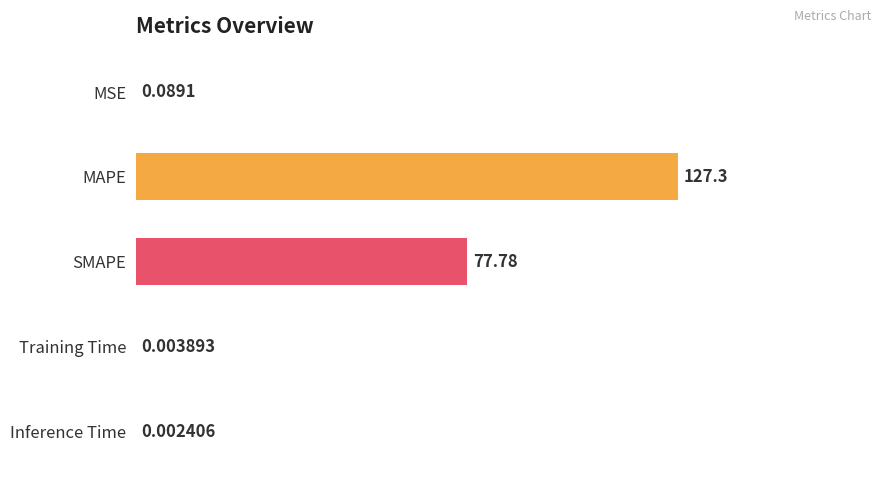

Rank the categories by value from highest to lowest.

MAPE, SMAPE, MSE, Training Time, Inference Time